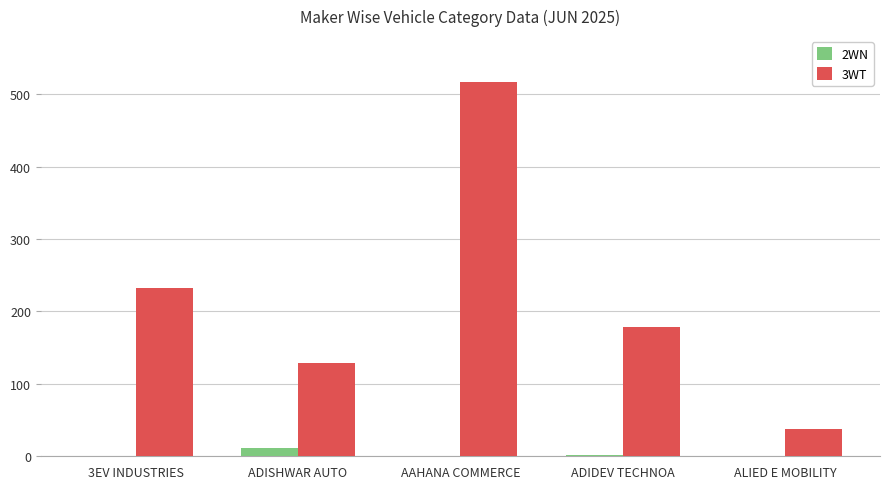

True or false: 2WN has a value of 0 at AAHANA COMMERCE.

True